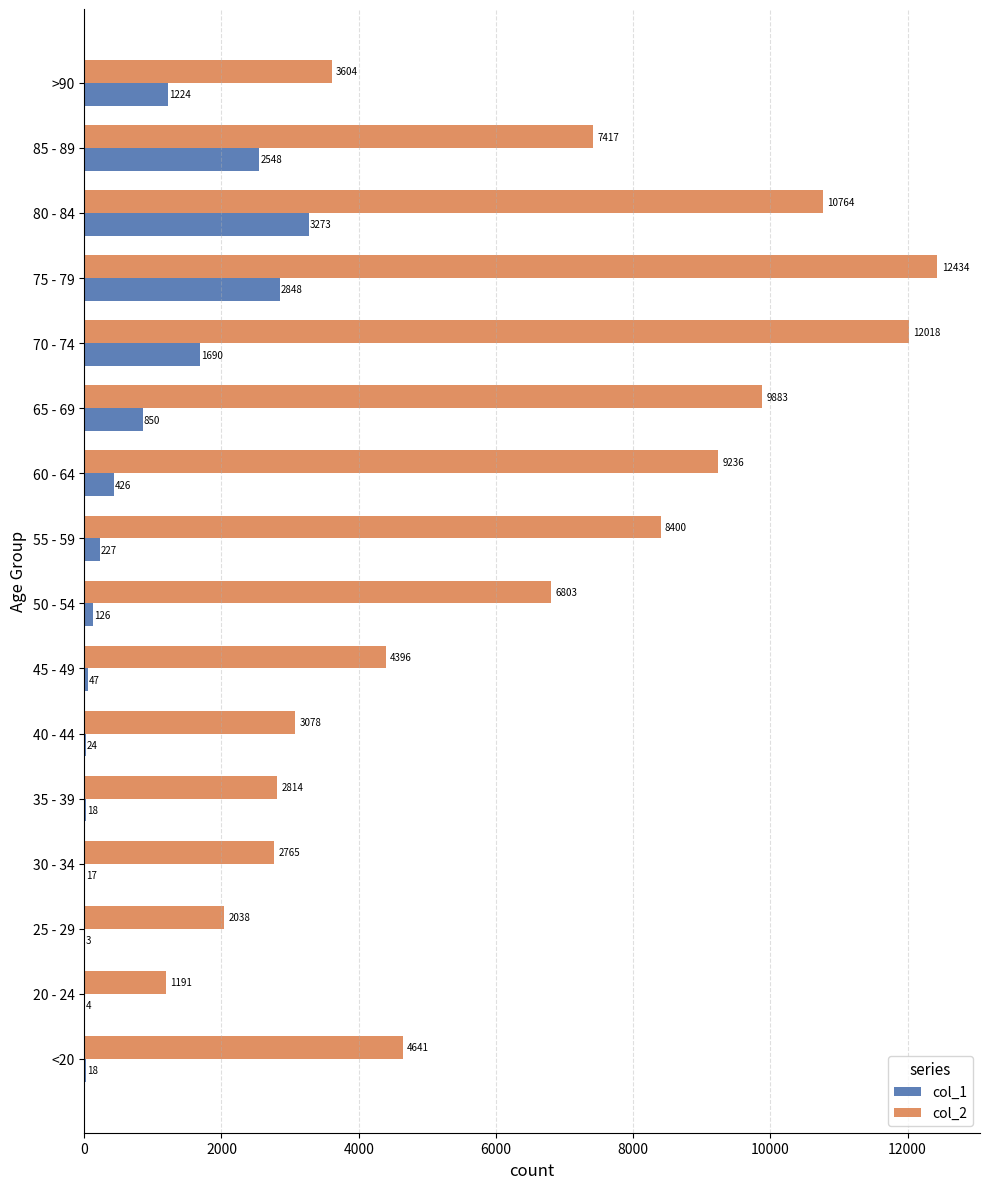

What is the sum of the col_2 values at 50 - 54 and 20 - 24?

7994